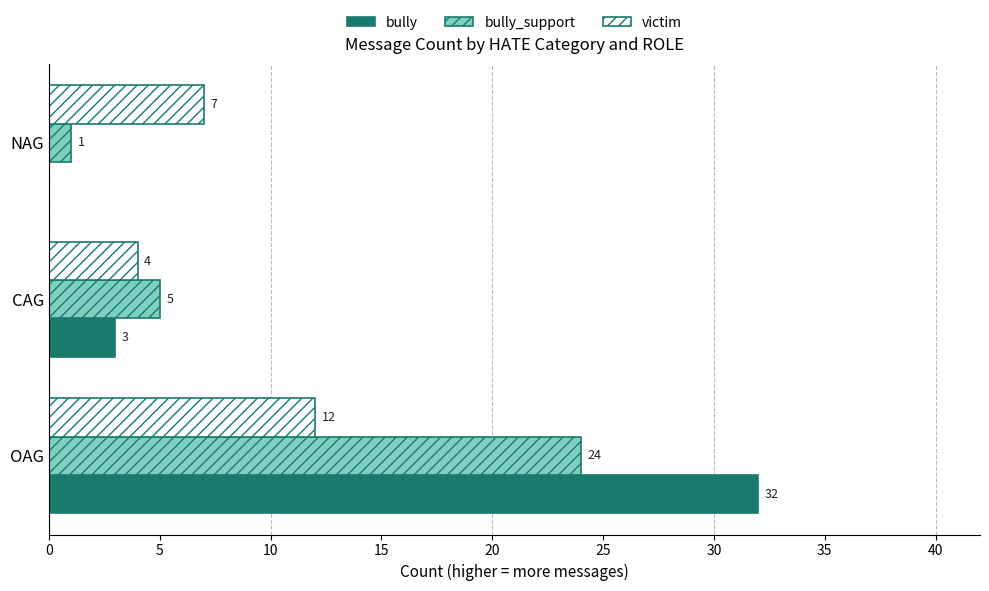

The value of bully at NAG is 0. True or false?

True